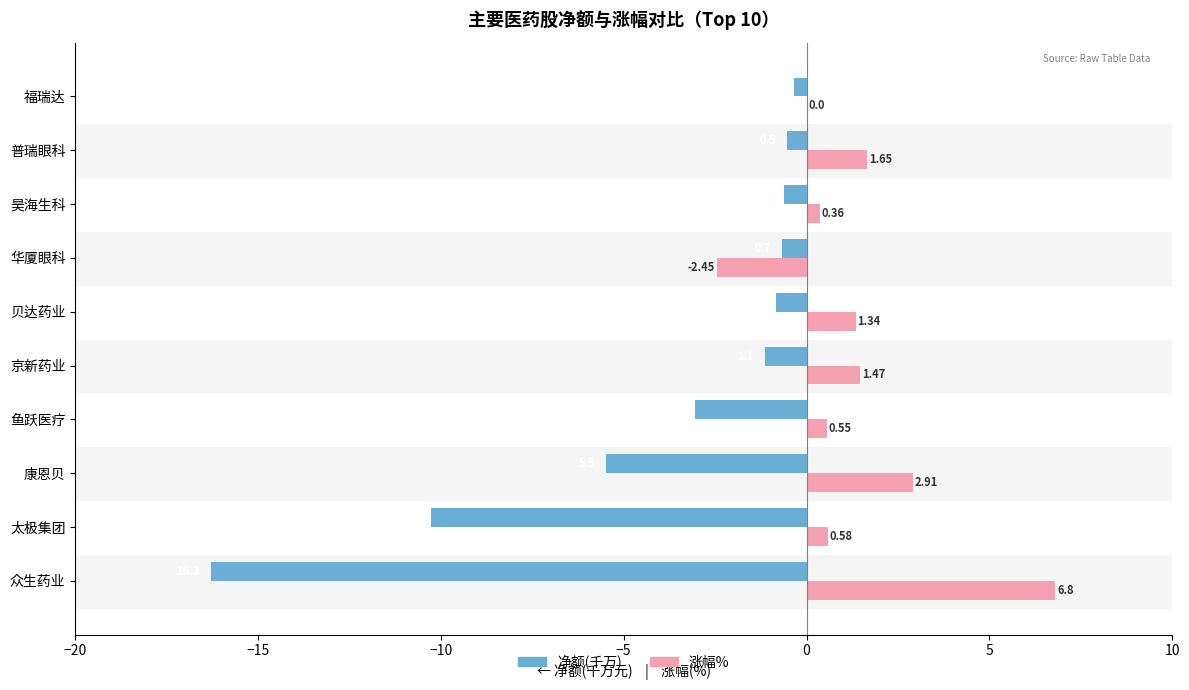

Where is 净额(千万) nearest to the value -8?

太极集团